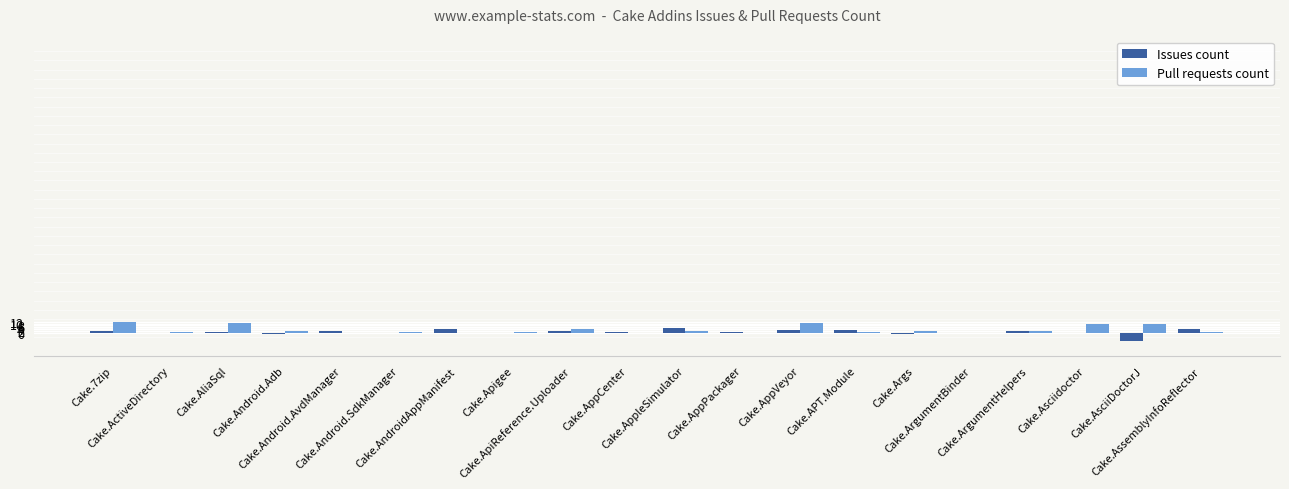

What is the sum of all Pull requests count values?

71